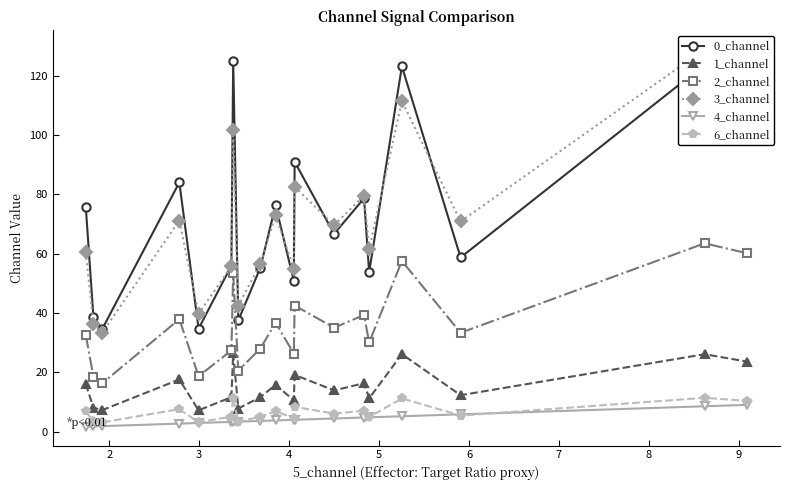

What is the highest value of the 4_channel series?

9.1